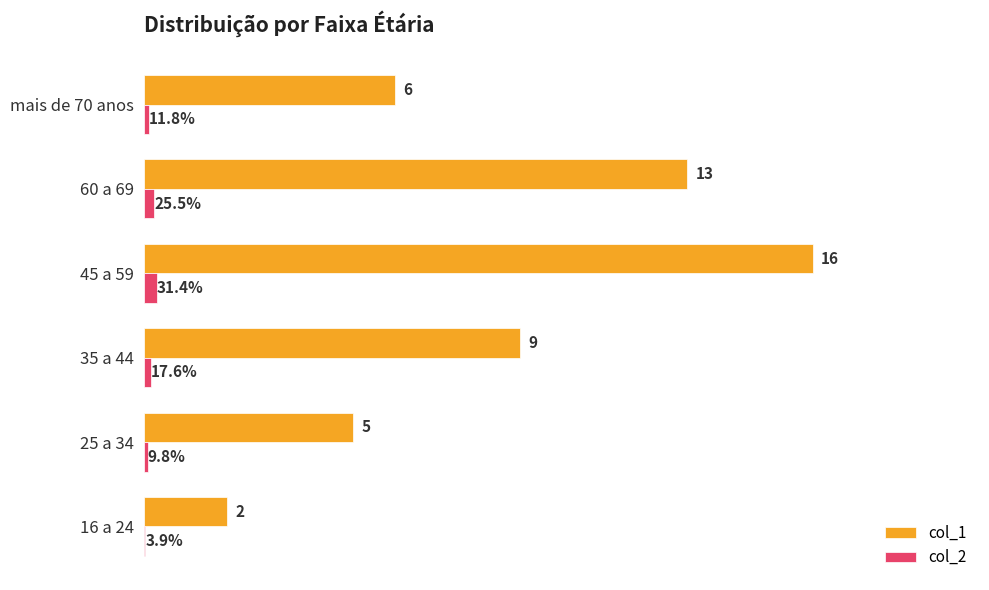

Is the value of col_1 at 35 a 44 greater than the value of col_2 at 60 a 69?

Yes